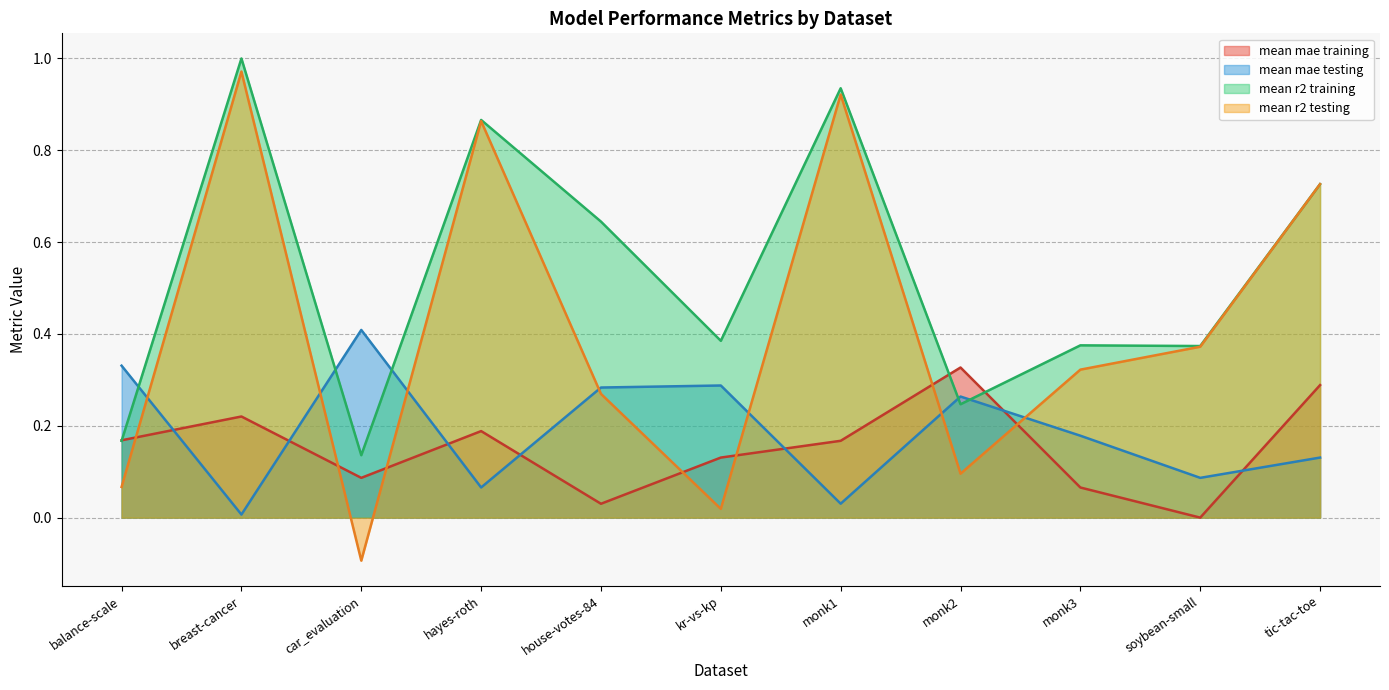

What is the maximum value shown in the chart?

1.0